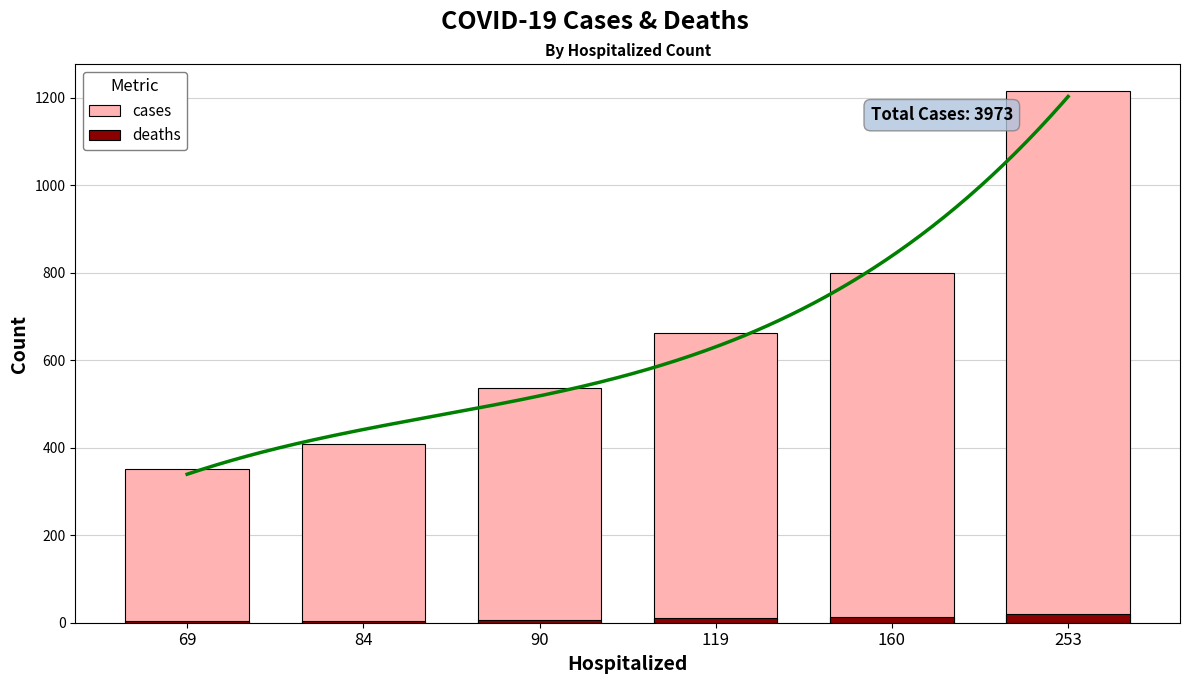

What is the maximum value for deaths?

21